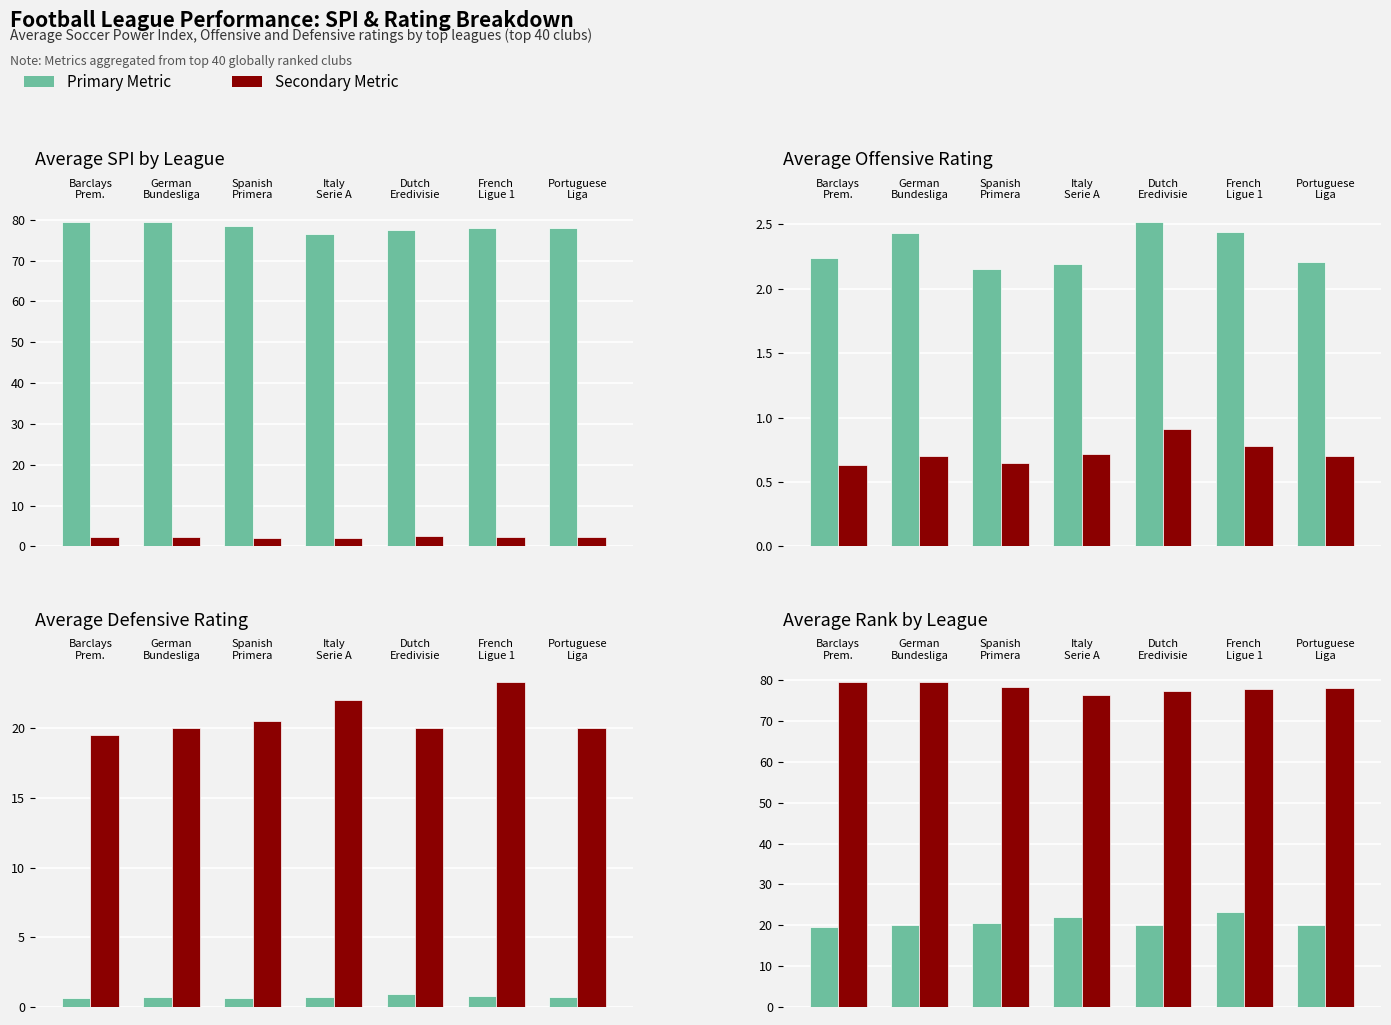

How many groups of bars are there?

7